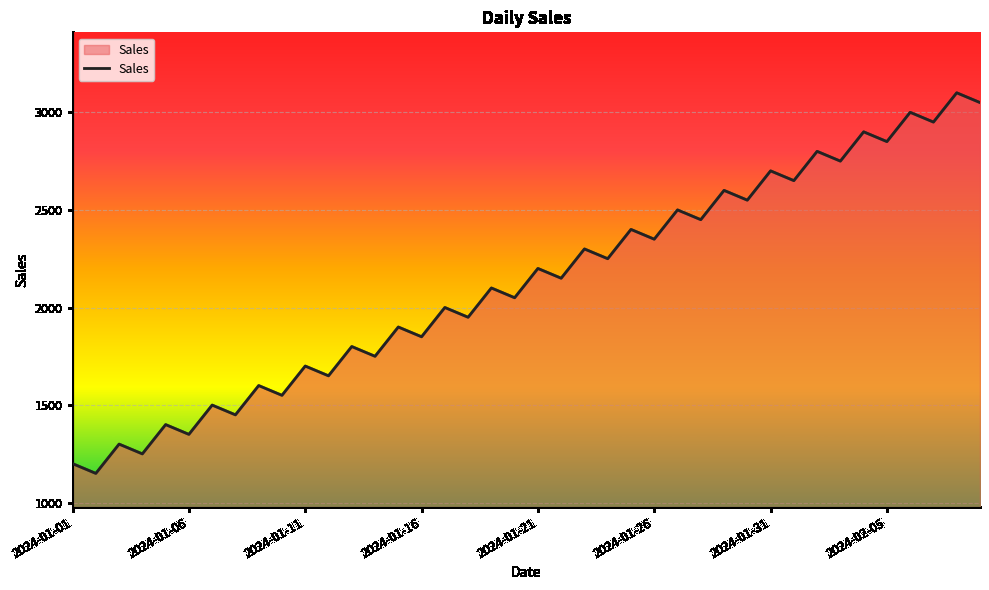

What is the difference between the maximum and minimum values?

1950